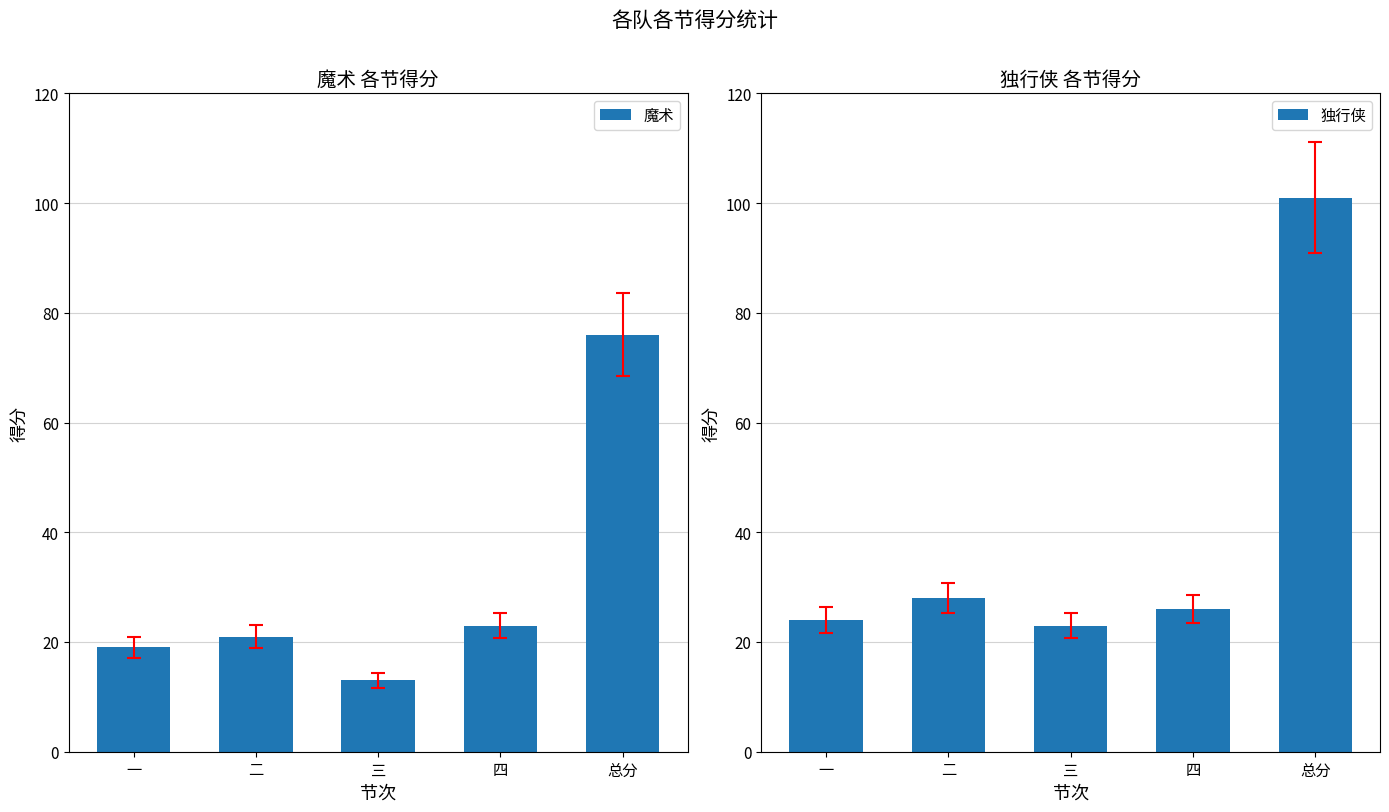

Rank the series at 一 from highest to lowest value.

独行侠, 魔术